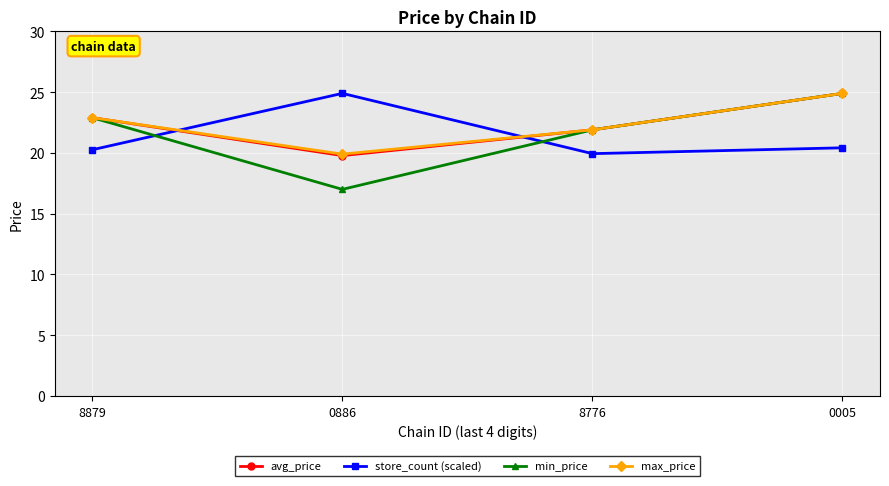

Which series ends up on top after the final intersection of store_count (scaled) and max_price?

max_price